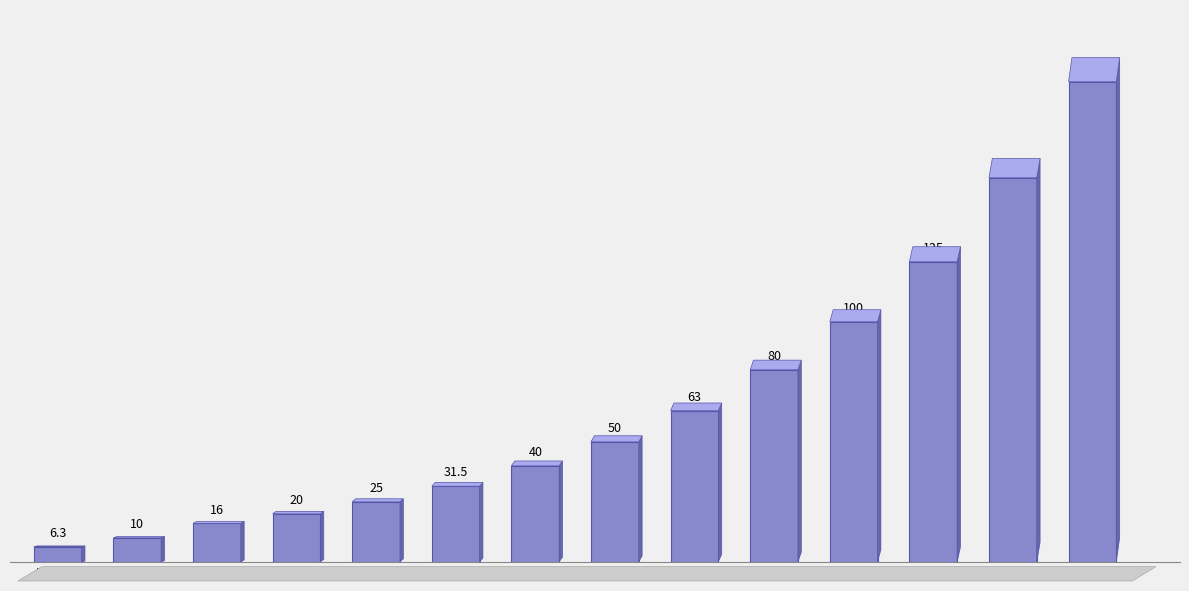

Reading right to left, what are all the values shown in this chart?

200.0	160.0	125.0	100.0	80.0	63.0	50.0	40.0	31.5	25.0	20.0	16.0	10.0	6.3